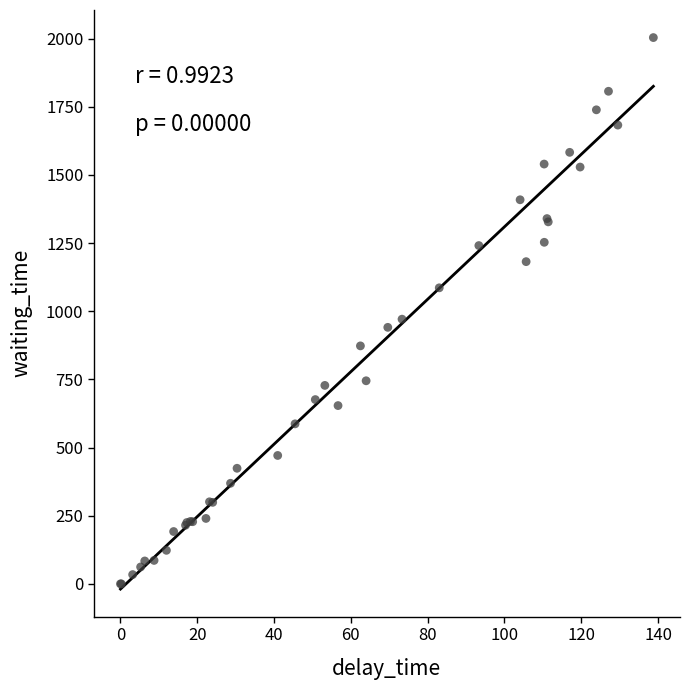

What Y value in the scatter plot is closest to 1002?

971